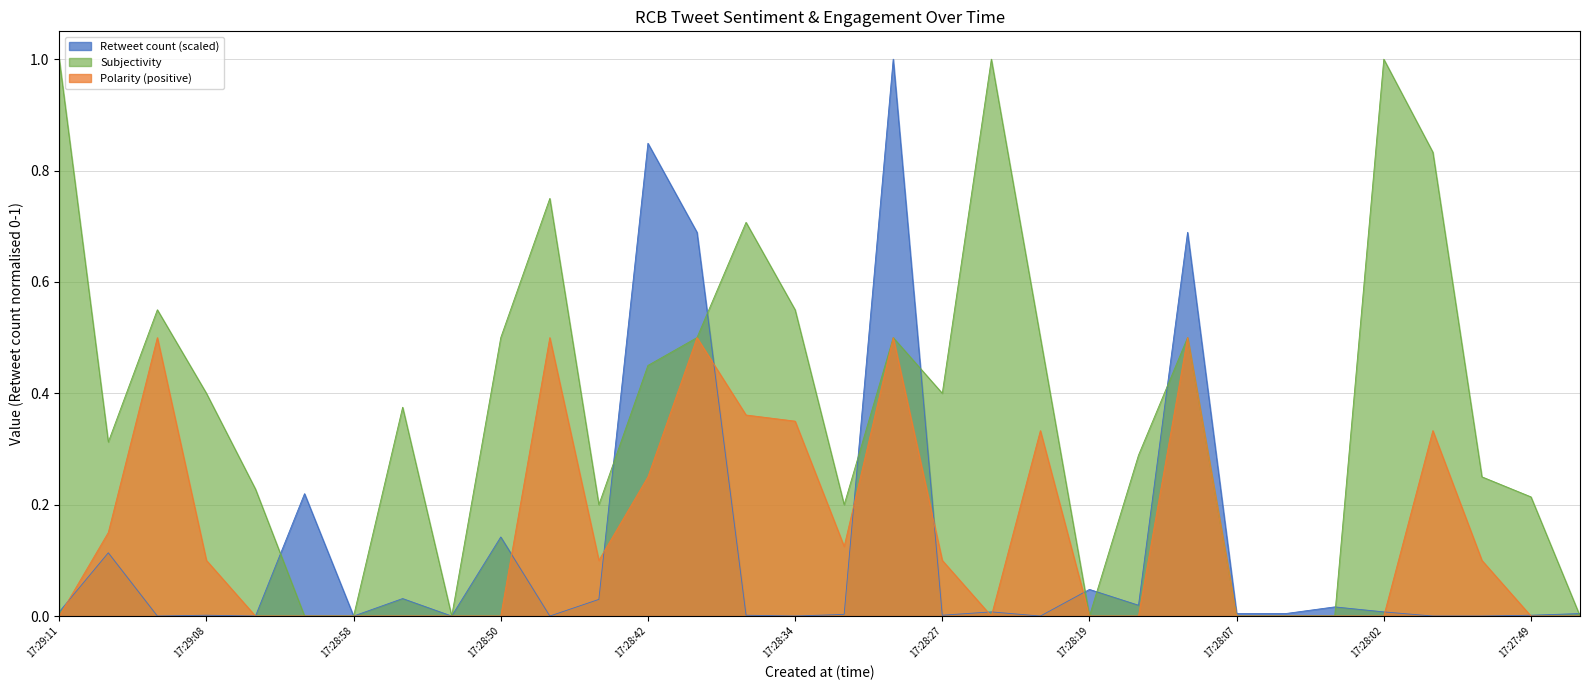

Does the chart display data point markers on the line(s)?

No